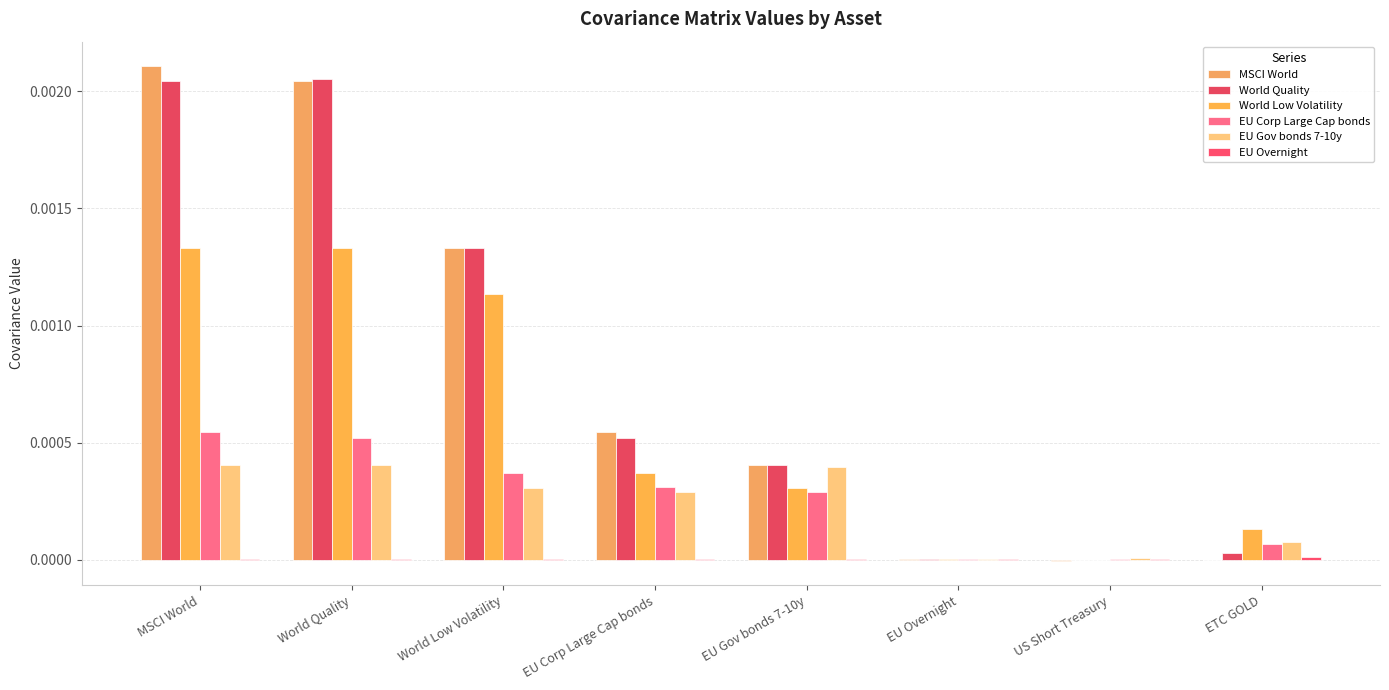

How many categories are shown in the chart?

8